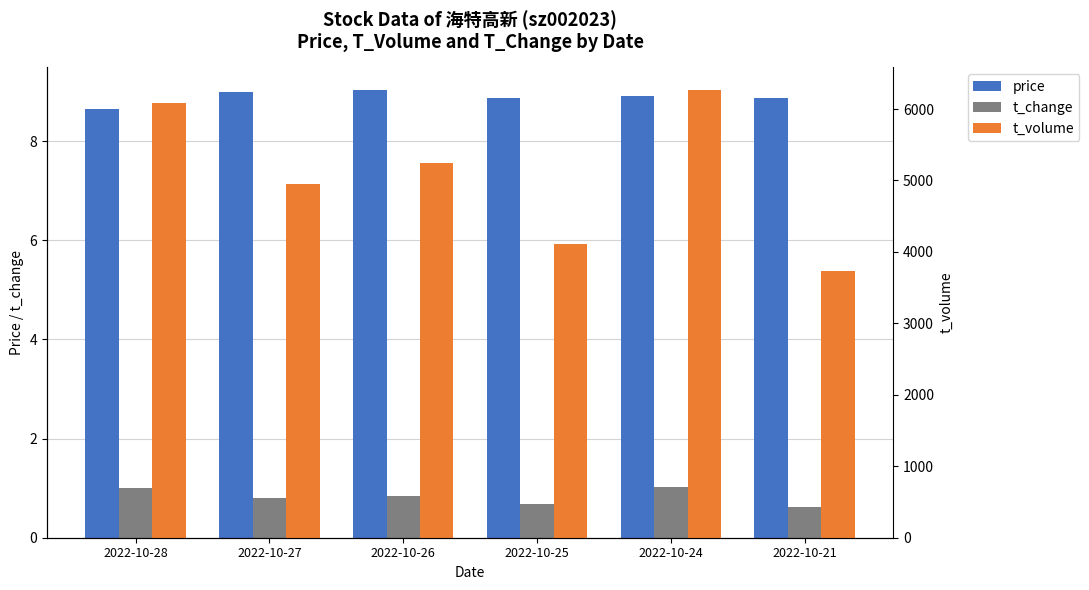

How many bars are there in each group?

3